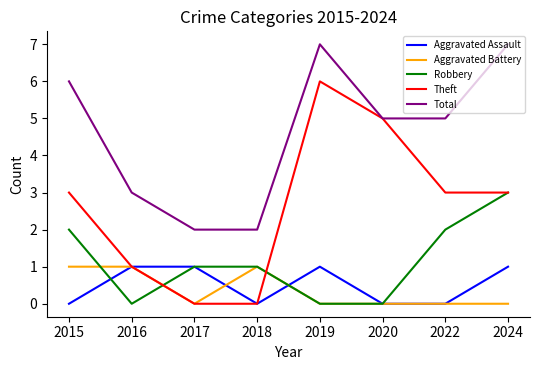

Does the chart have visible grid lines?

No